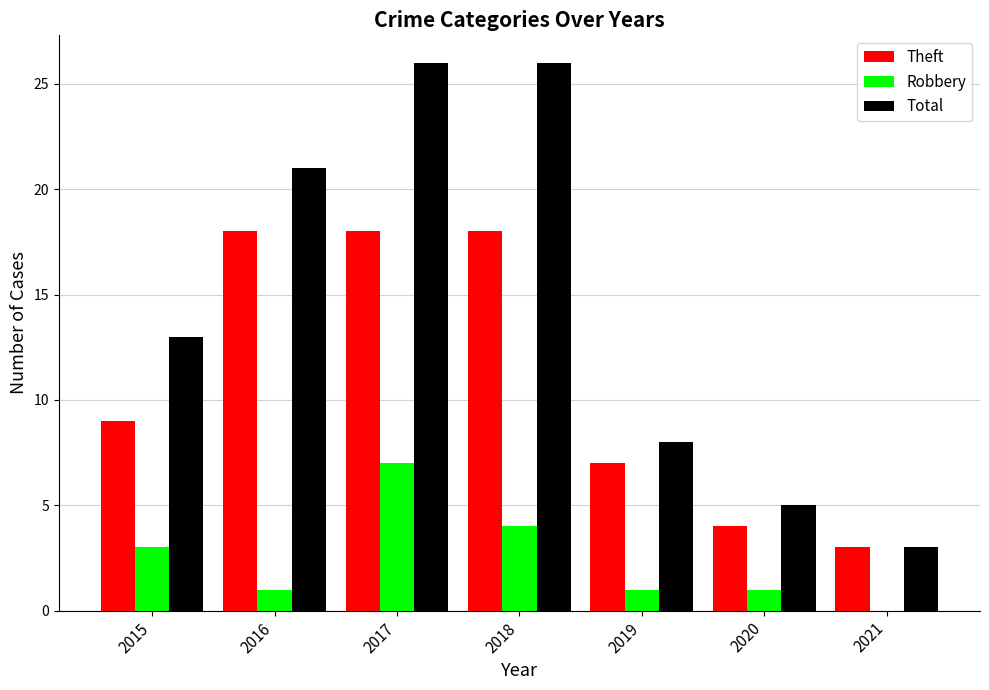

How many values in Robbery are above zero?

6